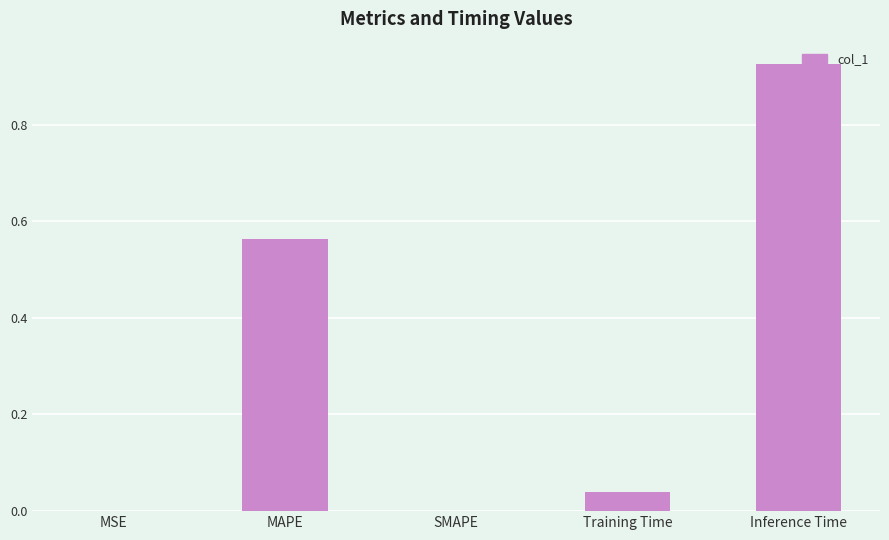

Which label corresponds to the largest value in the chart?

Inference Time